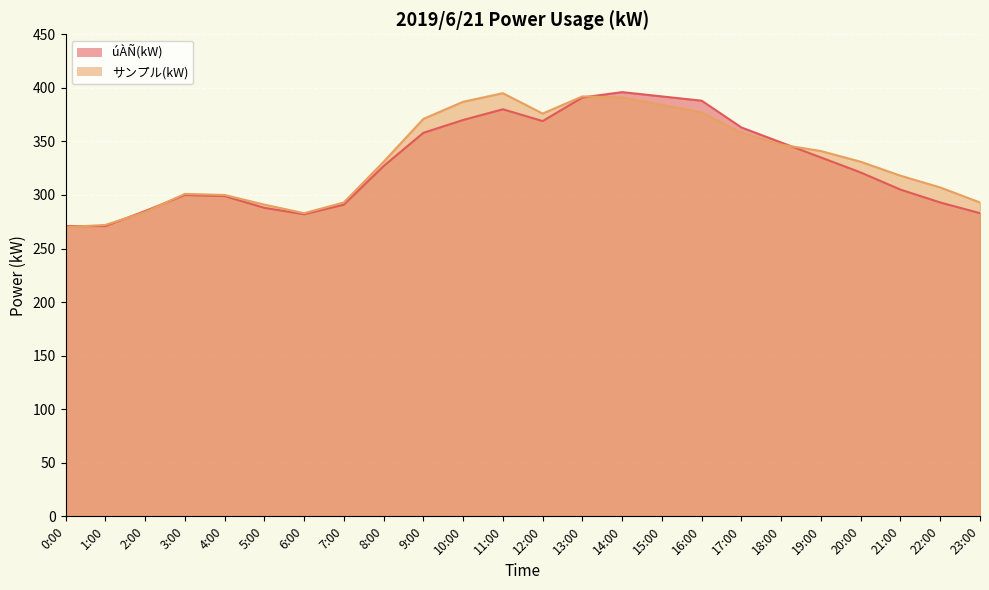

In サンプル(kW), how many points are higher than both neighbors (excluding endpoints)?

3